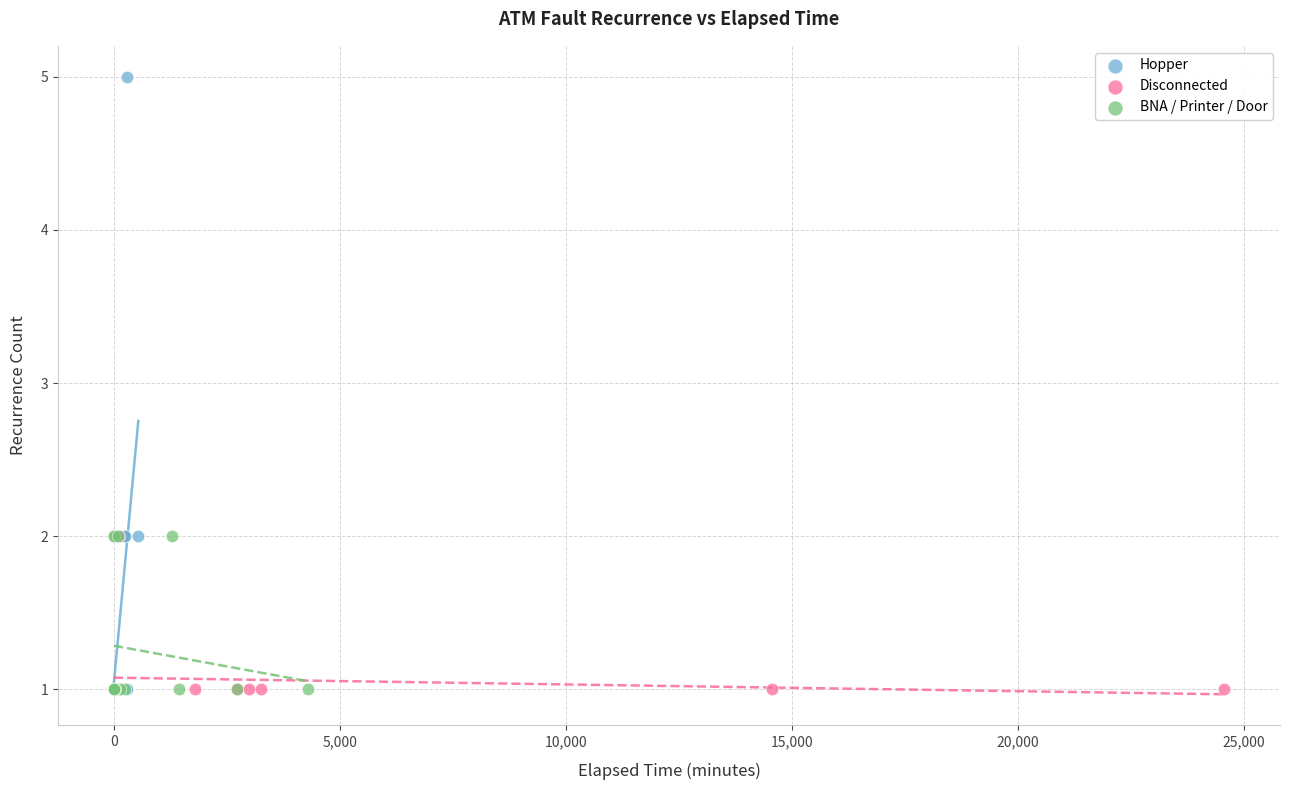

Which series reaches the maximum Y coordinate?

Hopper